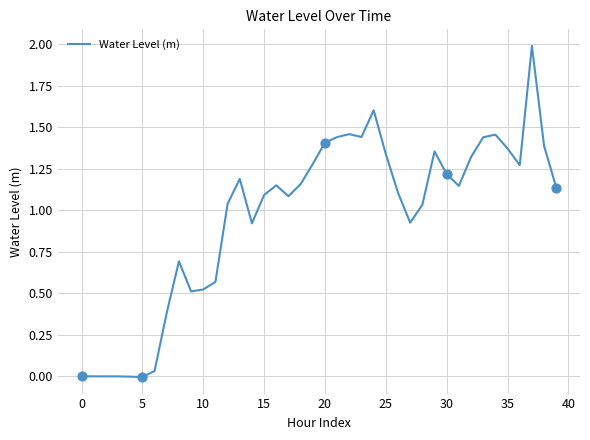

What is the maximum value shown in the chart?

2.0